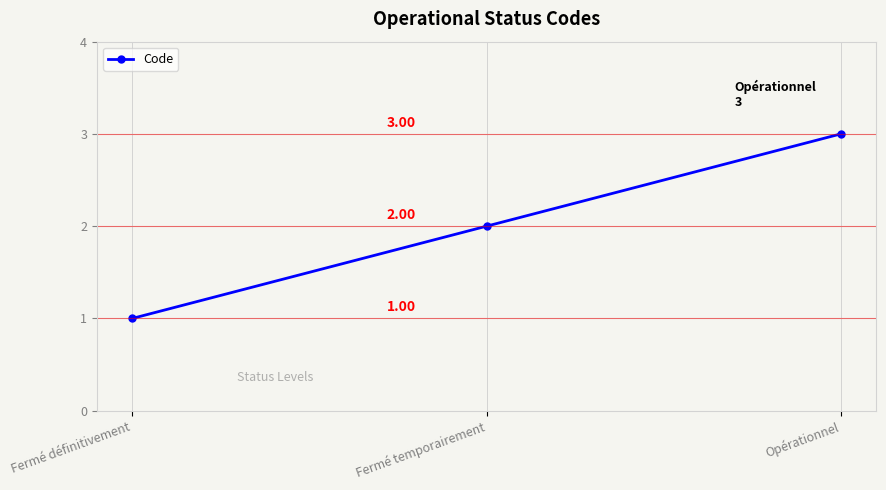

Count the values in the range 1 to 3.

3